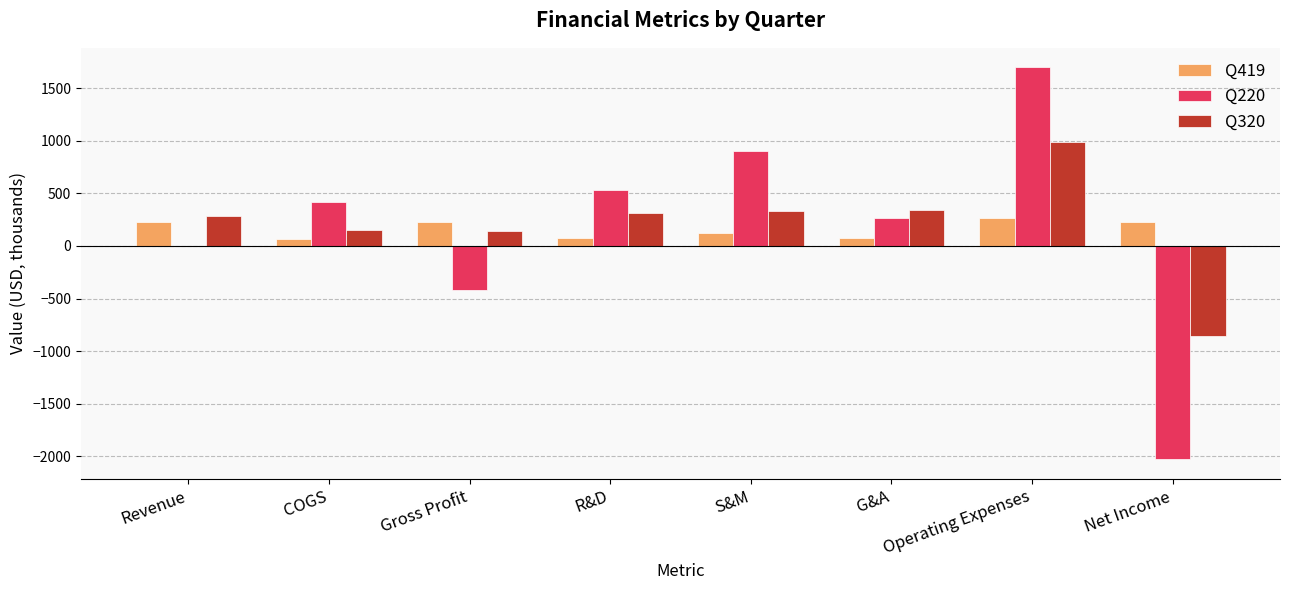

What is the sum of the Q419 values at S&M and Operating Expenses?

390.0